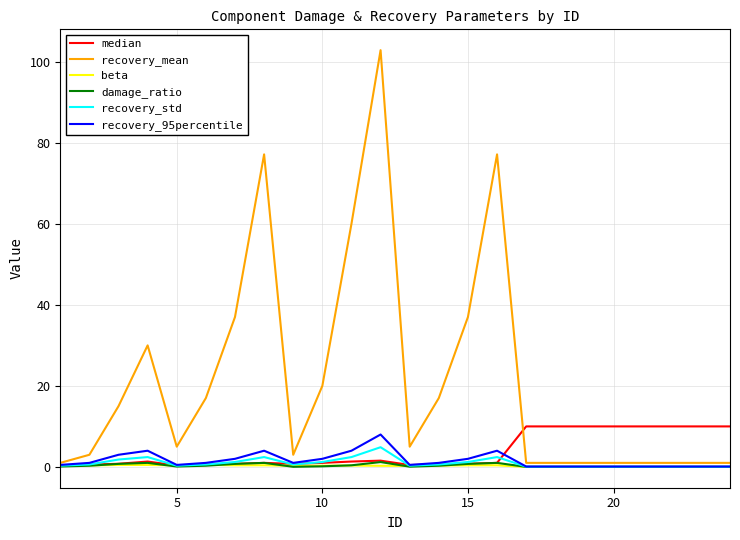

What is the sum of all recovery_95percentile values?

39.3